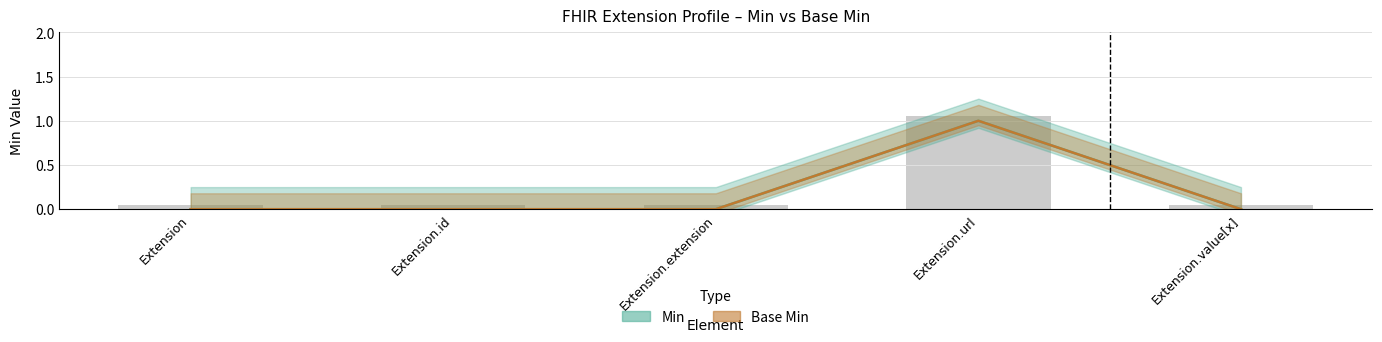

How many groups of bars are there?

5